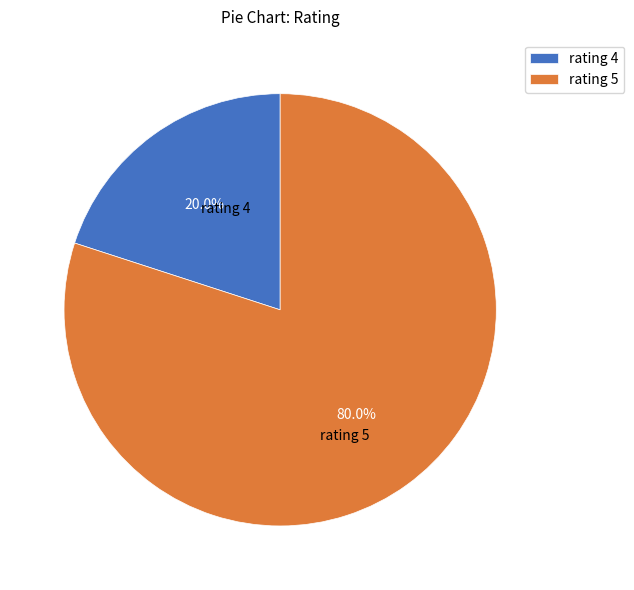

Rank the categories by value from lowest to highest.

rating 4, rating 5